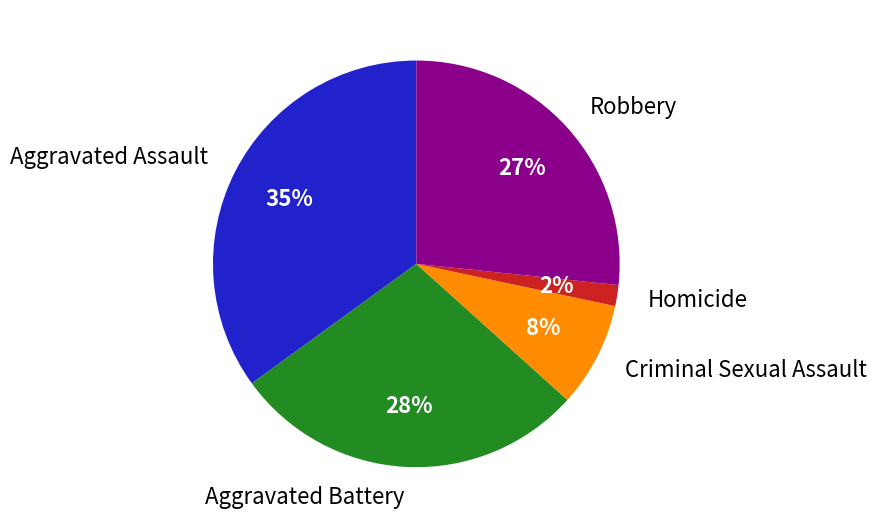

Which slice is the smallest?

Homicide